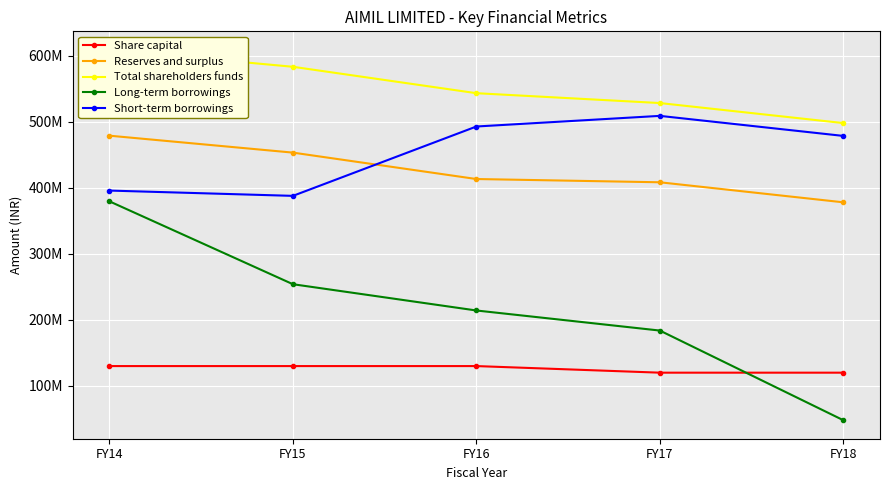

How many data points does each series have?

5